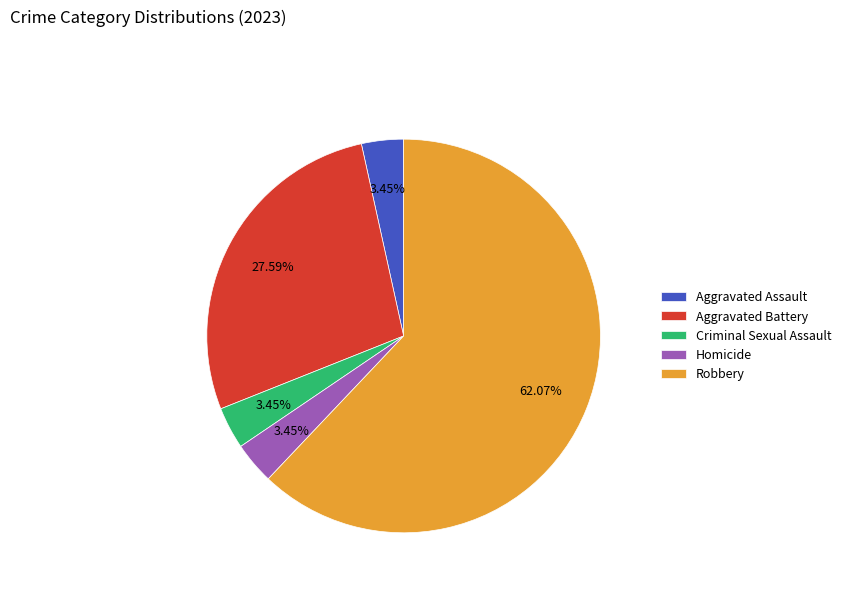

Do Aggravated Assault and Robbery together represent more than half of the pie?

Yes